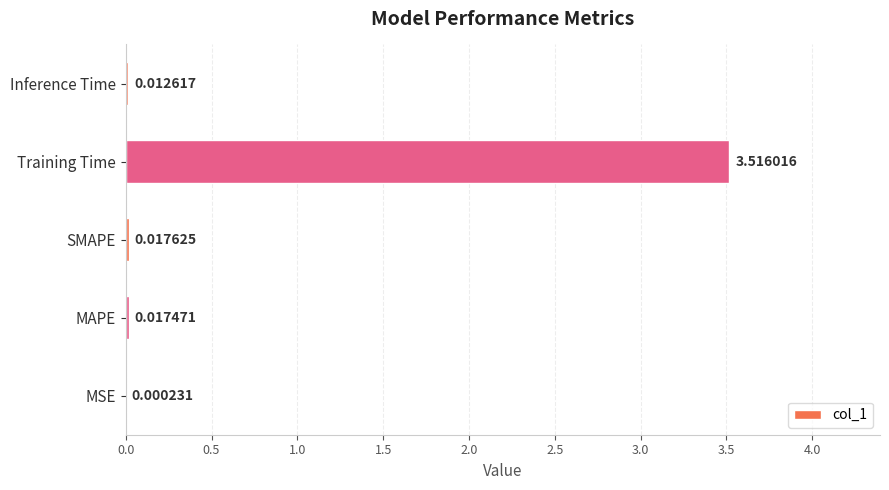

What is the sum of all values?

3.6